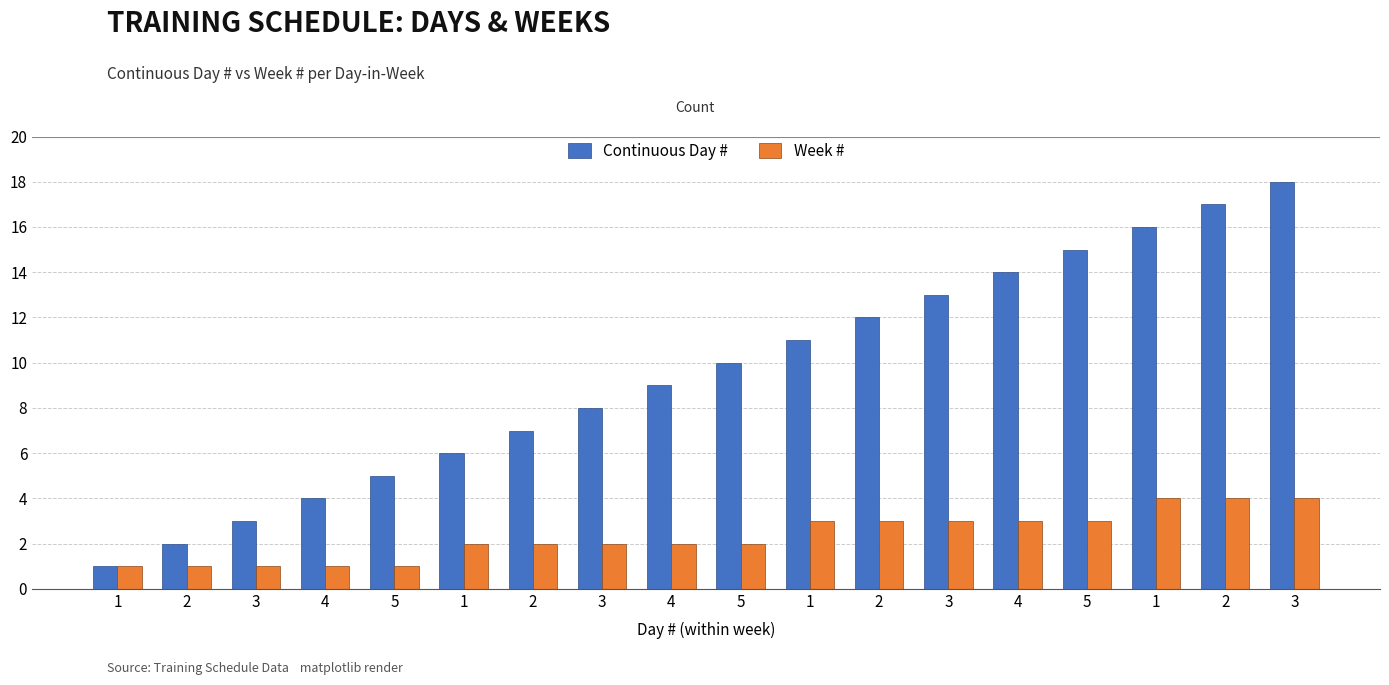

Are the bars horizontal?

No